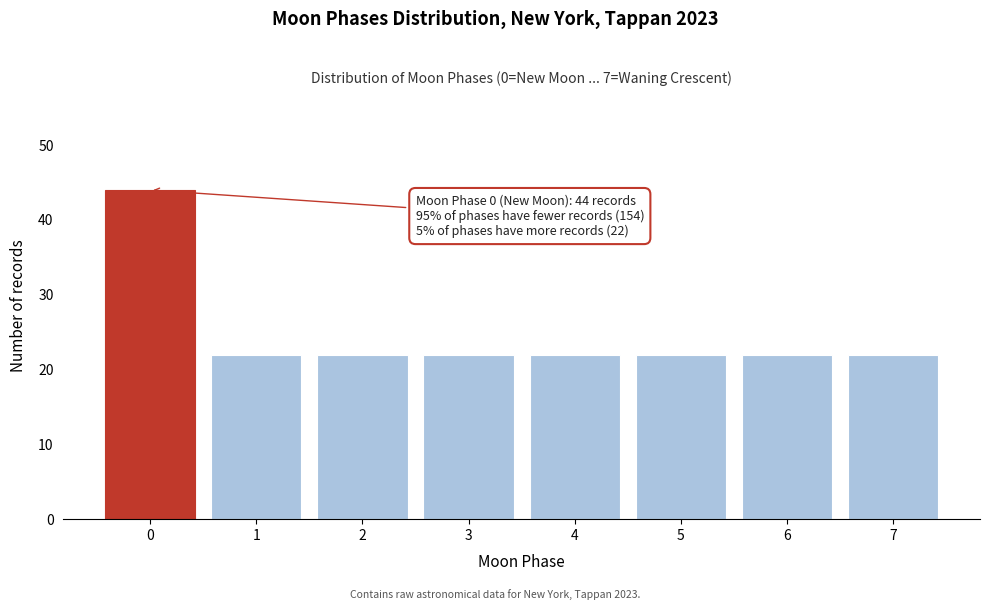

Reading left to right, list all the values displayed in this chart.

0=44	1=22	2=22	3=22	4=22	5=22	6=22	7=22